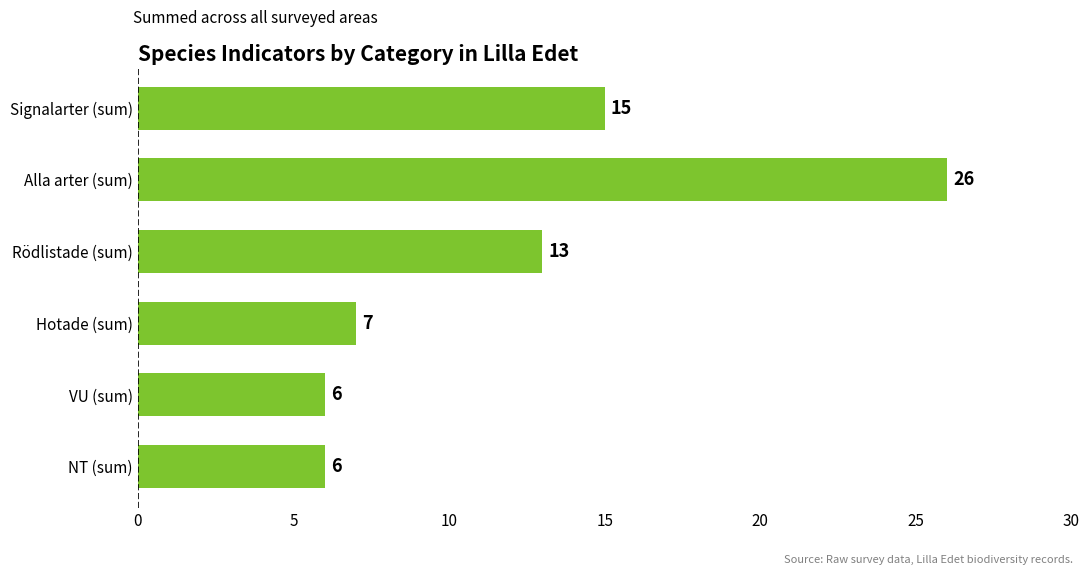

What is the difference between the values at NT (sum) and Signalarter (sum)?

9